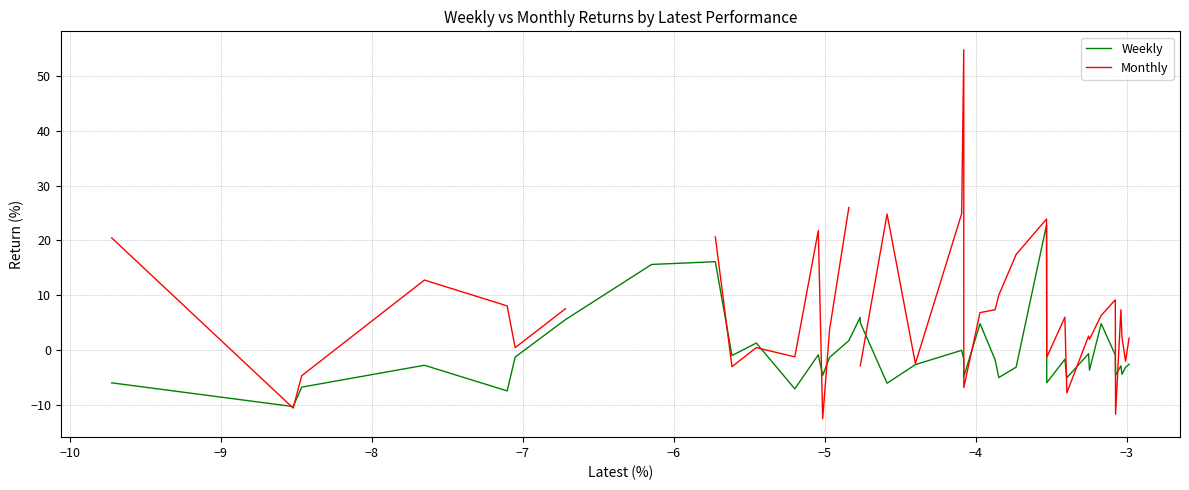

How many data points does each series have?

40